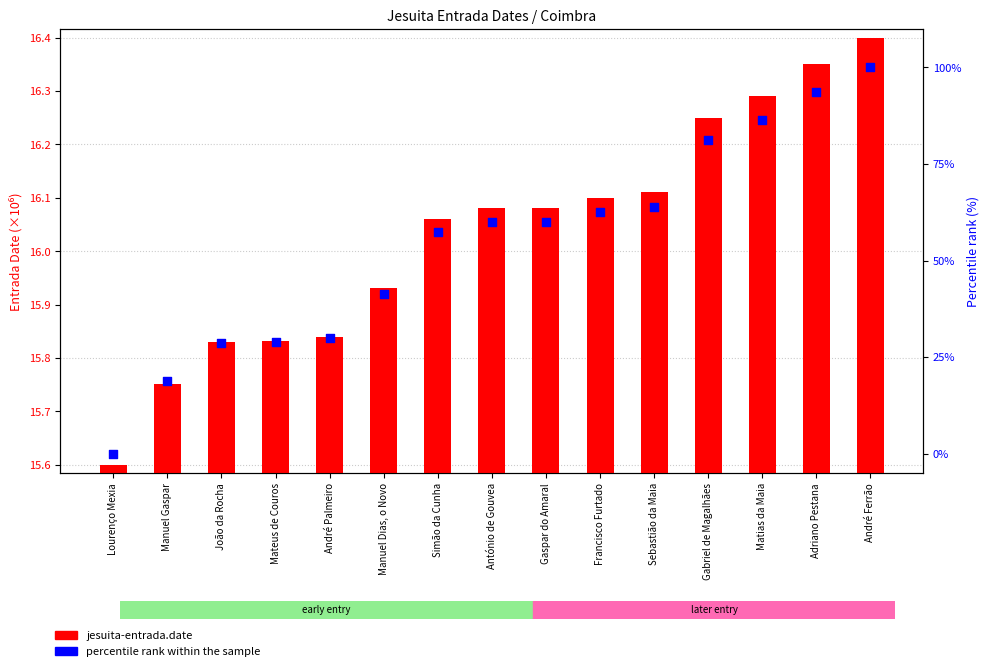

What are all the series names shown in the legend?

jesuita-entrada.date, percentile rank within the sample